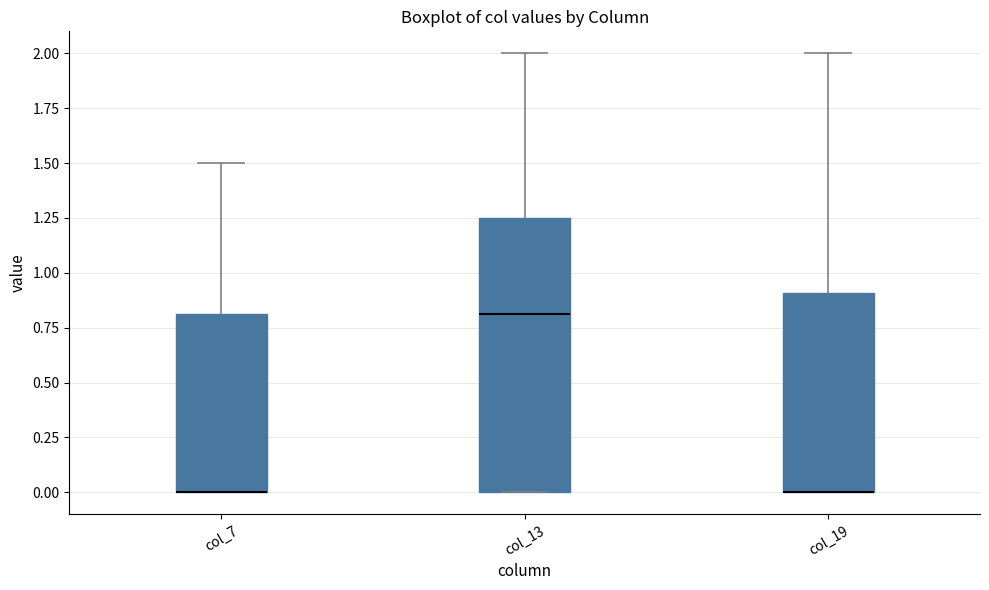

Reading left to right, transcribe this box plot: for each box, give where its median line is, the range the box spans, and where its two whiskers end, as read against the y-axis. The values are not printed on the chart, so give them approximately, as read against the axis.

col_7: median 0.00 (drawn on the box's lower edge), box 0.00 to 0.80, whiskers 0.00 to 1.50
col_13: median 0.80, box 0.00 to 1.25, whiskers 0.00 to 2.00
col_19: median 0.00 (drawn on the box's lower edge), box 0.00 to 0.90, whiskers 0.00 to 2.00